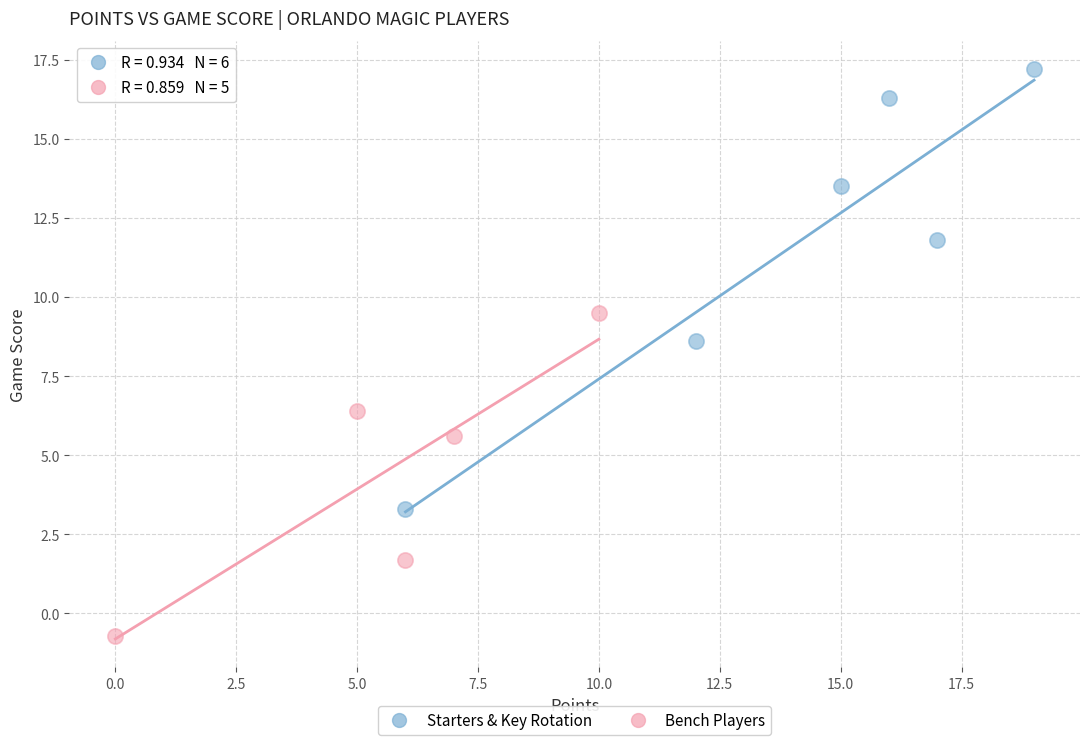

Which series reaches the maximum Y coordinate?

Starters & Key Rotation